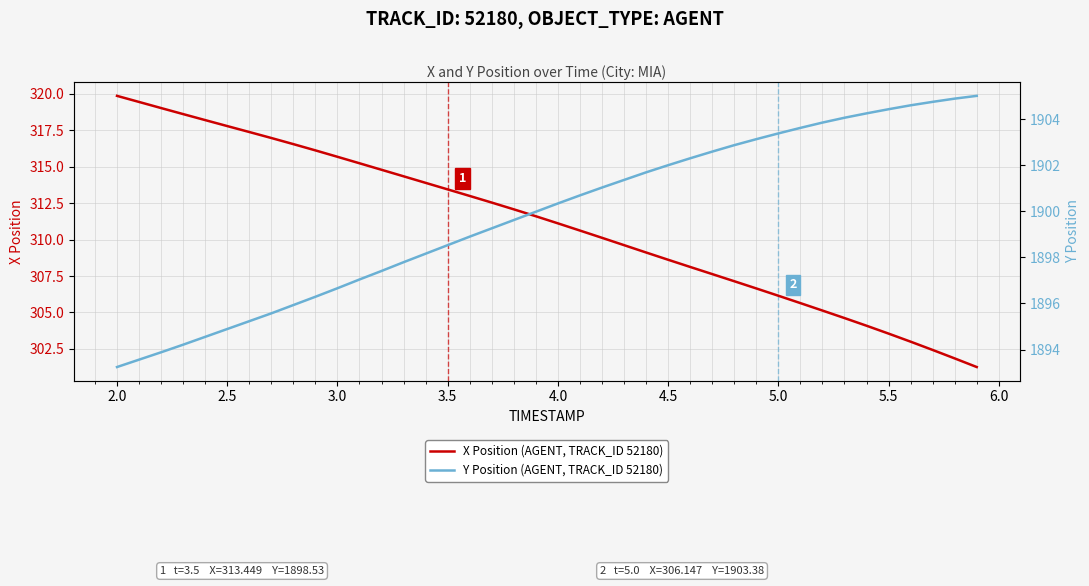

At which label does X Position (AGENT, TRACK_ID 52180) reach its peak?

2.0